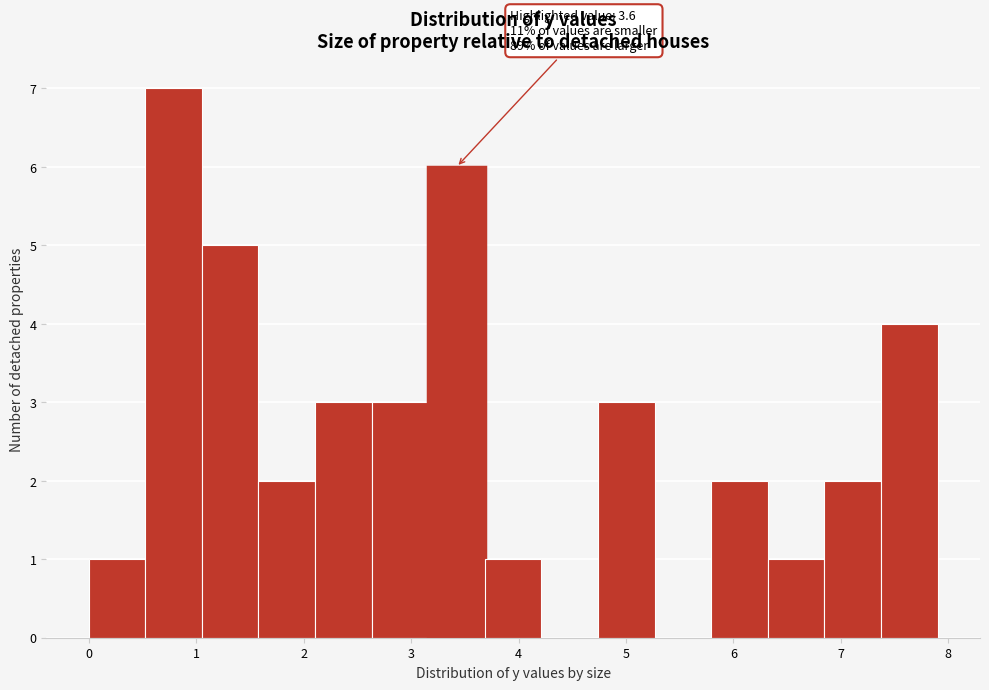

Over which range of the x-axis is the bar tallest?

0.5 to 1.1